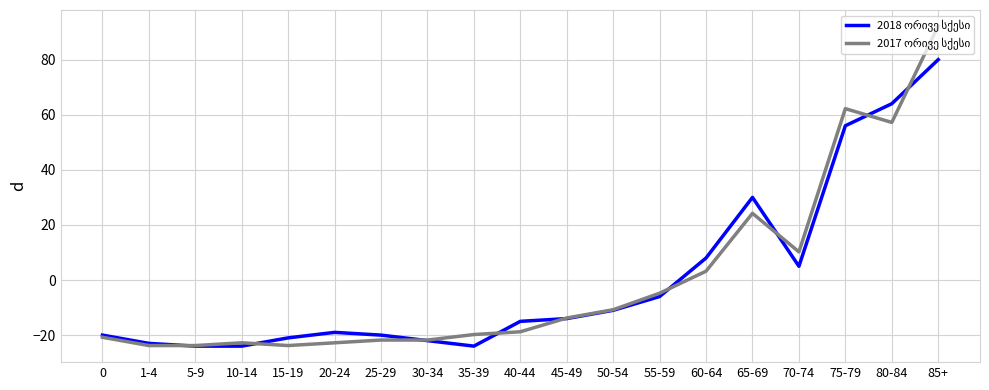

What is the spread (max minus min) of values at 75-79?

6.2